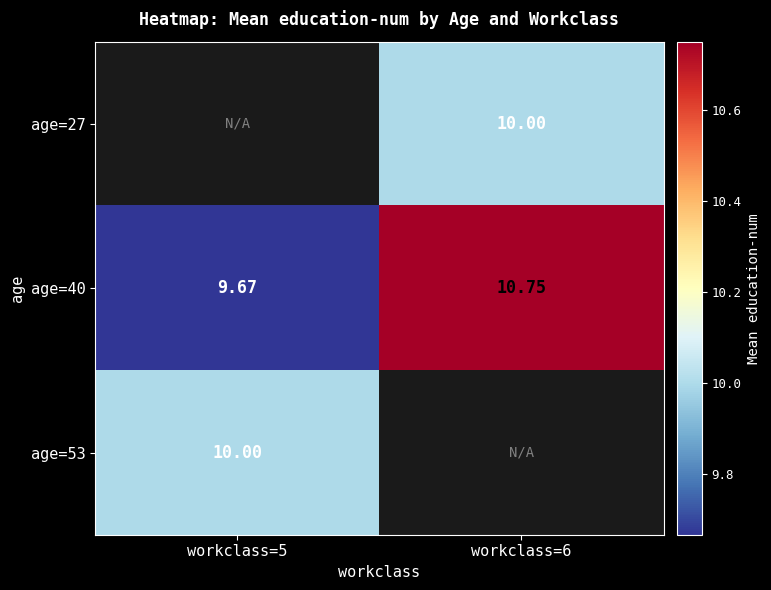

List the labels in order of age=40 value, largest first.

workclass=6, workclass=5